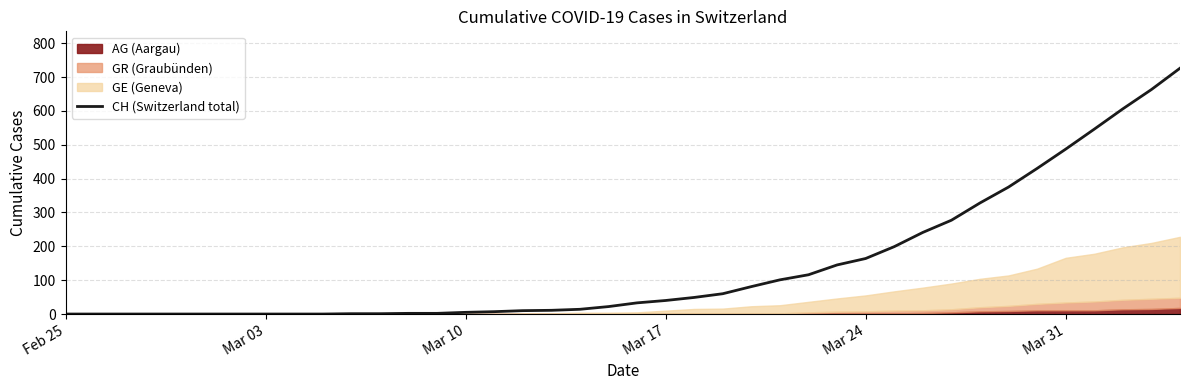

What is the value of the 18th point from the left?

11